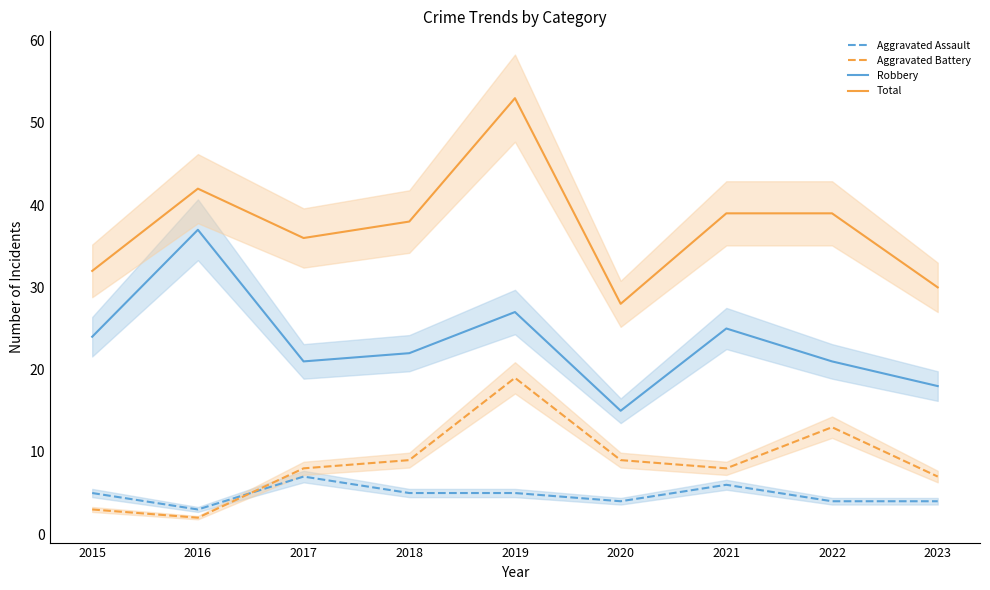

Is it true that Total equals 13 at 2020?

False